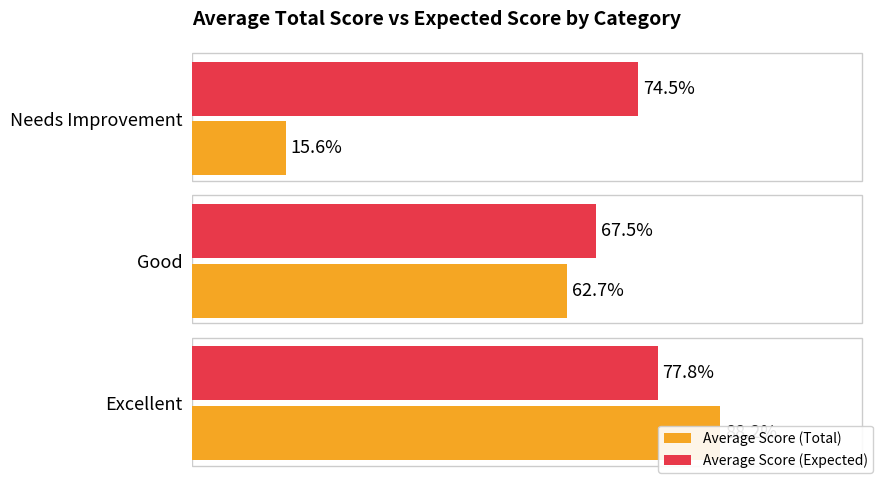

The value of Average Score (Expected) at Needs Improvement is 113.6. True or false?

False